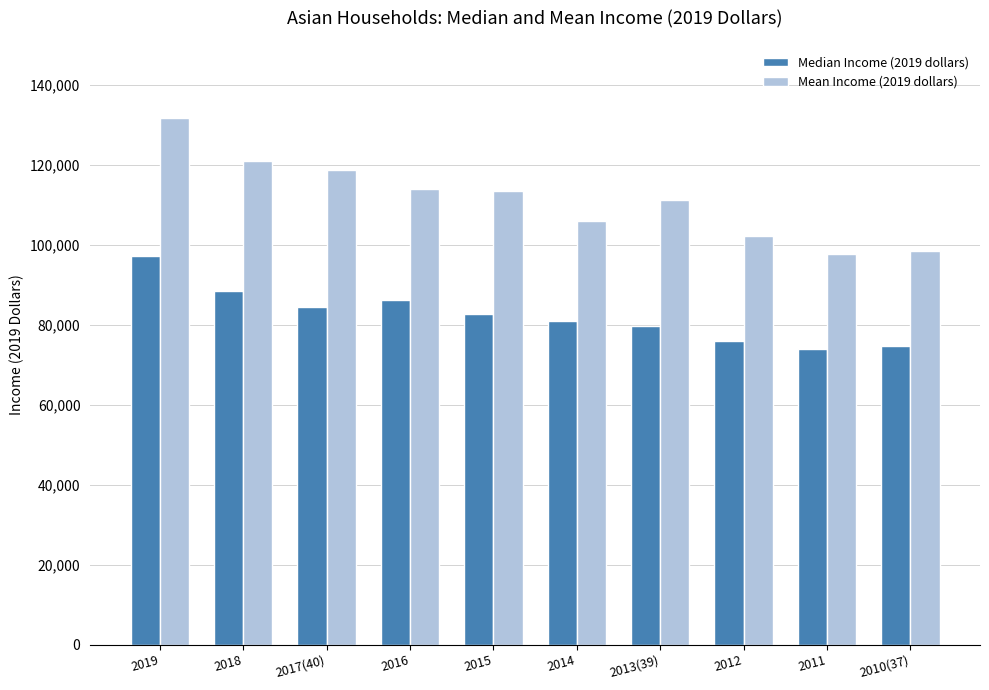

What is the sum of the Median Income (2019 dollars) values at 2011 and 2019?

171191